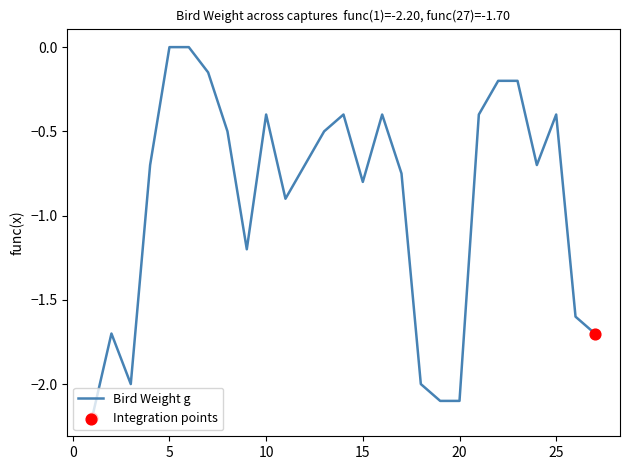

What is the smallest value displayed?

-2.2